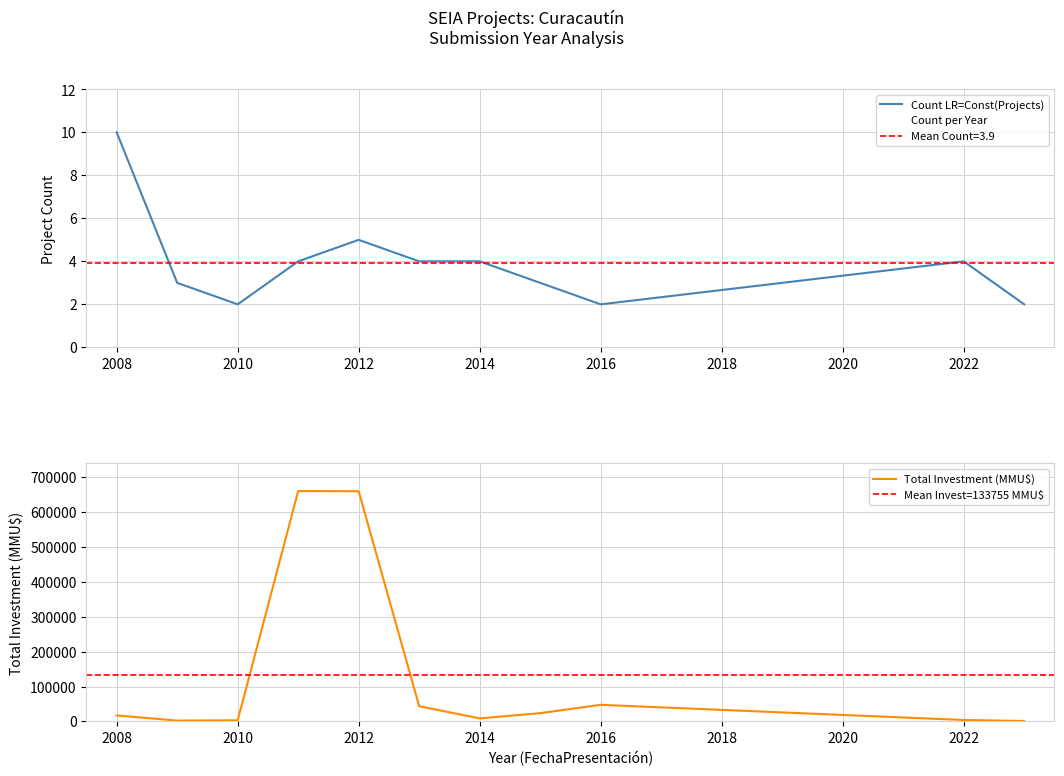

Which series has the largest range (max minus min)?

Total Investment (MMU$)